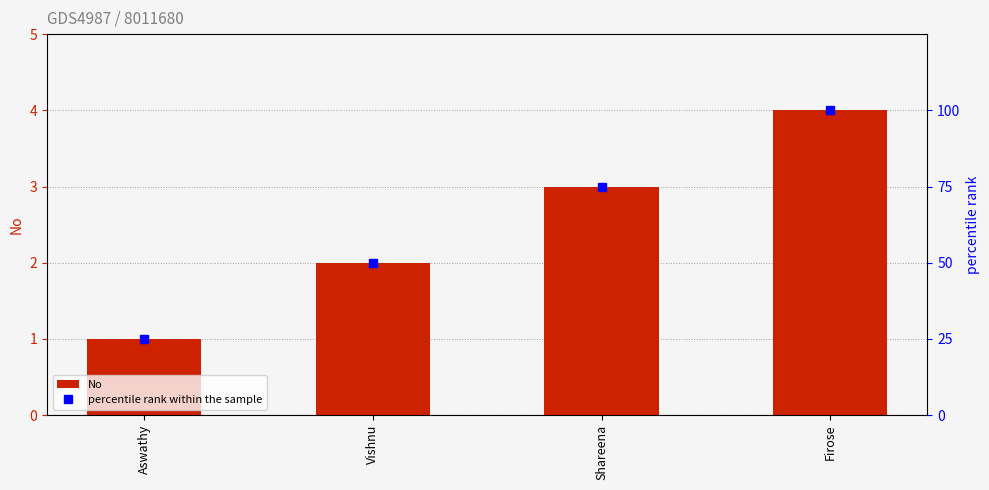

What is the difference between the maximum and minimum values in the percentile rank within the sample series?

75